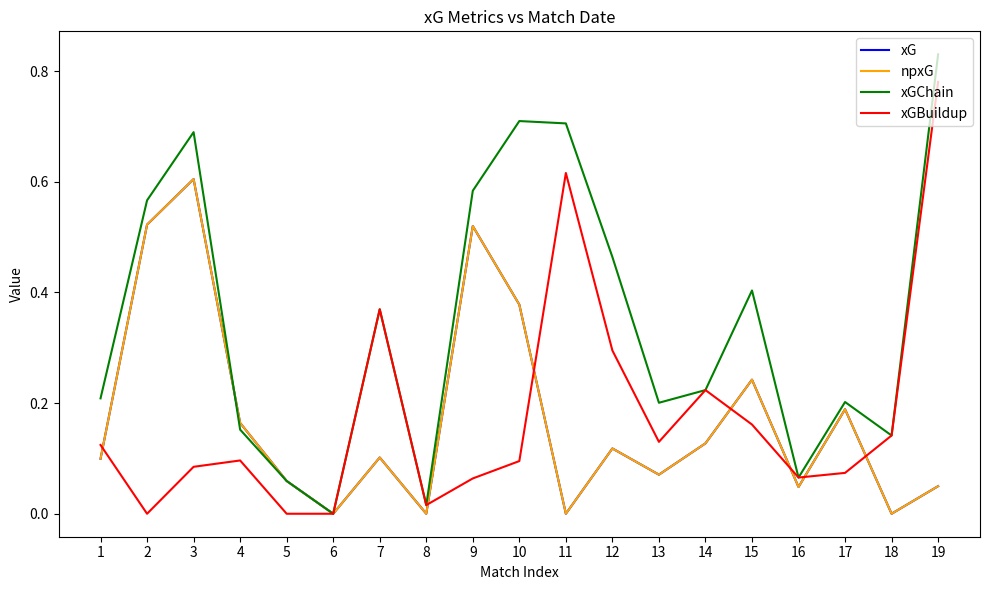

Is this an area chart (filled region under the line)?

No